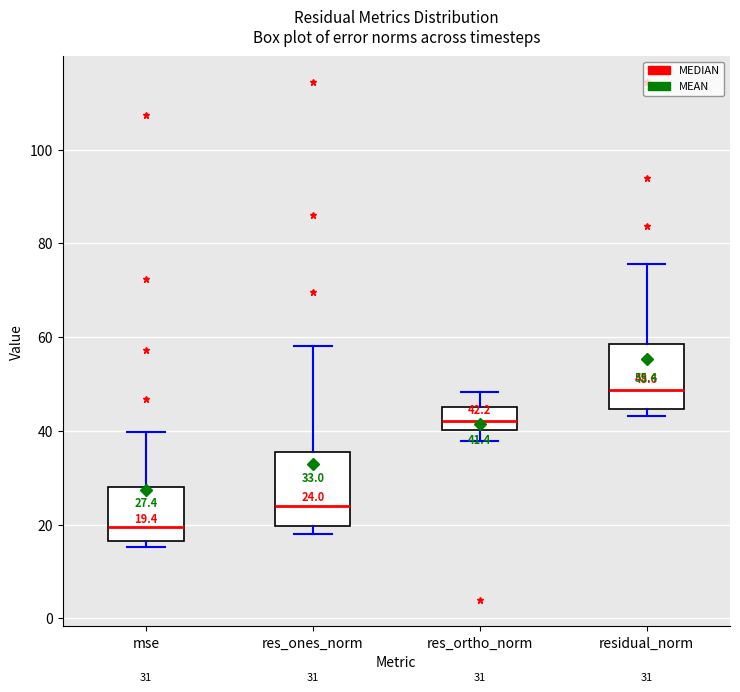

Which box's median line is the lowest?

mse